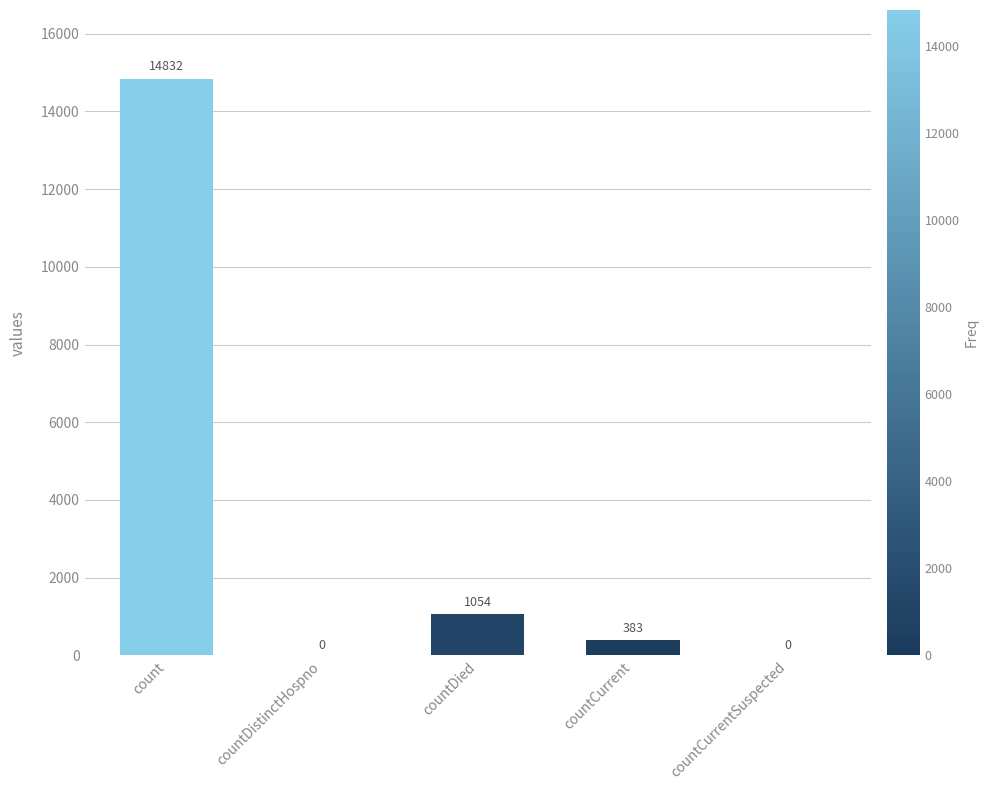

Count the number of categories in the chart.

5